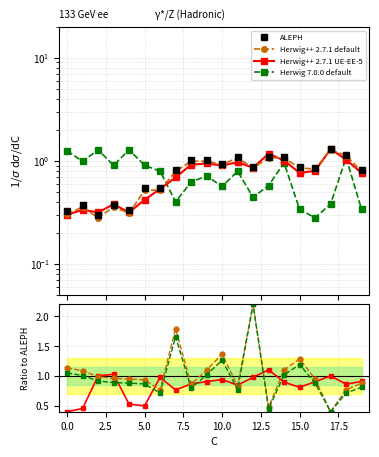

How many interior local valleys does the Herwig++ 2.7.1 UE-EE-5 series have?

5